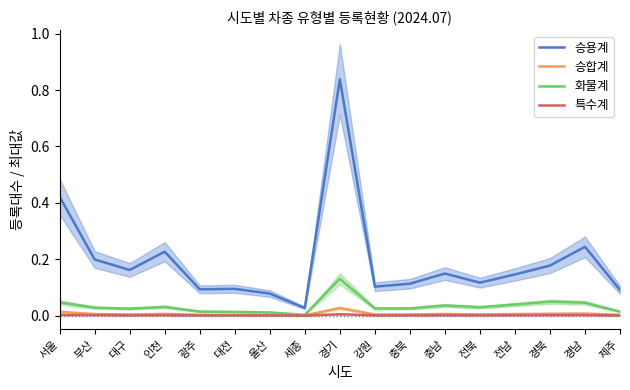

What position from the left is 대전?

6